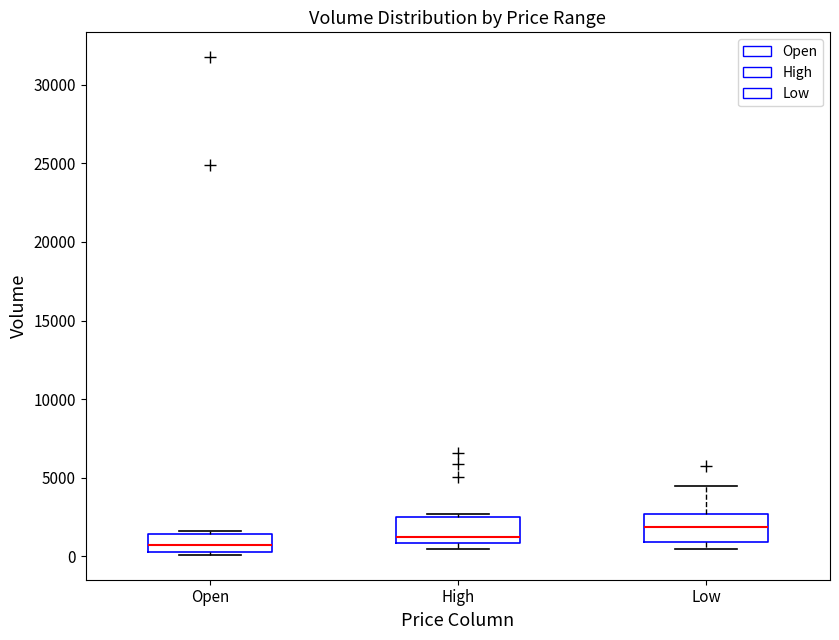

Reading left to right, transcribe this box plot: for each box, give where its median line is, the range the box spans, and where its two whiskers end, as read against the y-axis. The values are not printed on the chart, so give them approximately, as read against the axis.

Open: median 500 (inside the box), box 500 to 1500, whiskers 0 to 1500 (just above the box's upper edge)
High: median 1500, box 1000 to 2500, whiskers 500 to 2500 (just above the box's upper edge)
Low: median 2000, box 1000 to 2500, whiskers 500 to 4500